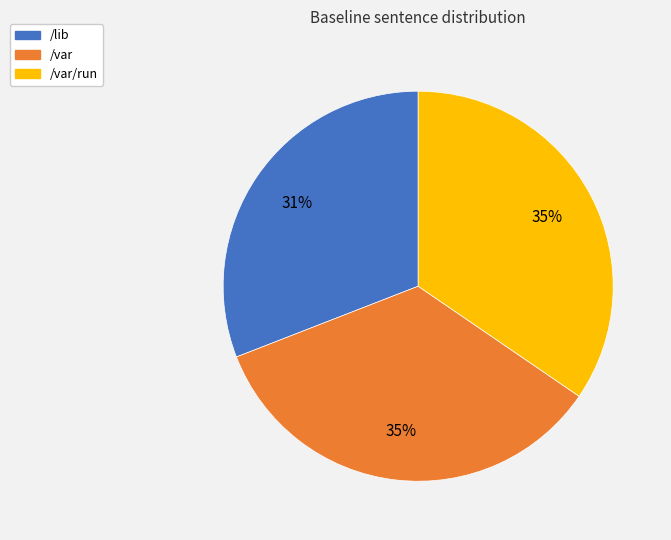

Count the number of slices in the pie.

3